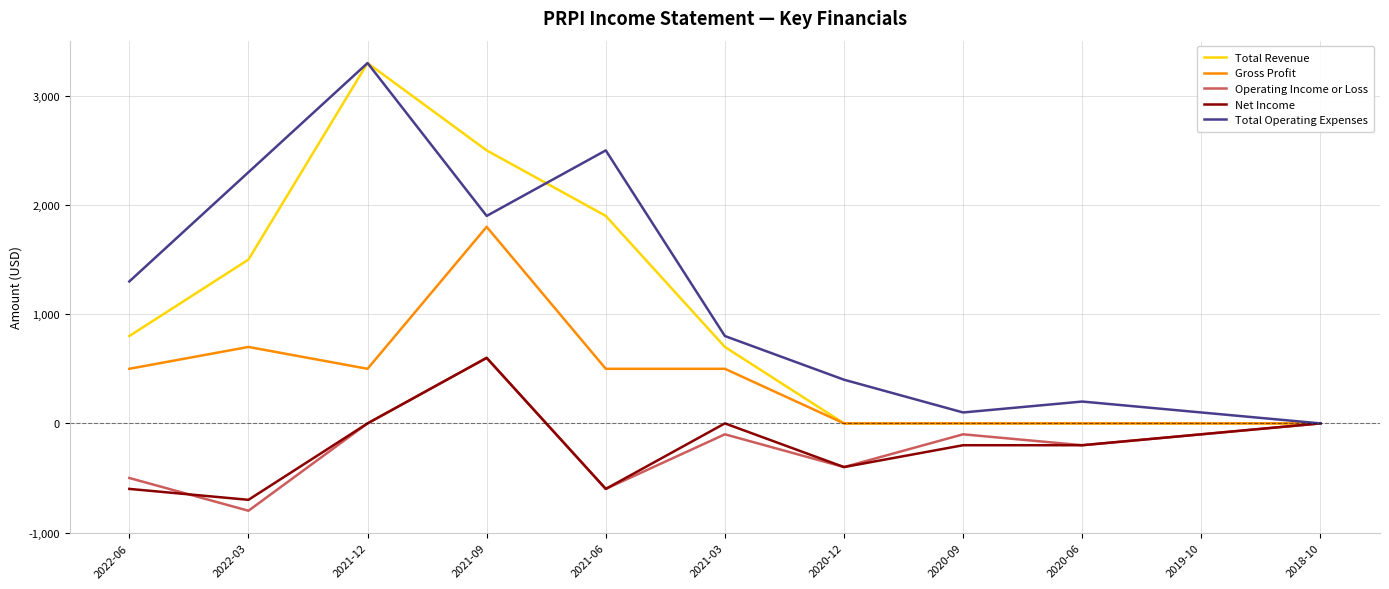

What are all the series names shown in the legend?

Total Revenue, Gross Profit, Operating Income or Loss, Net Income, Total Operating Expenses